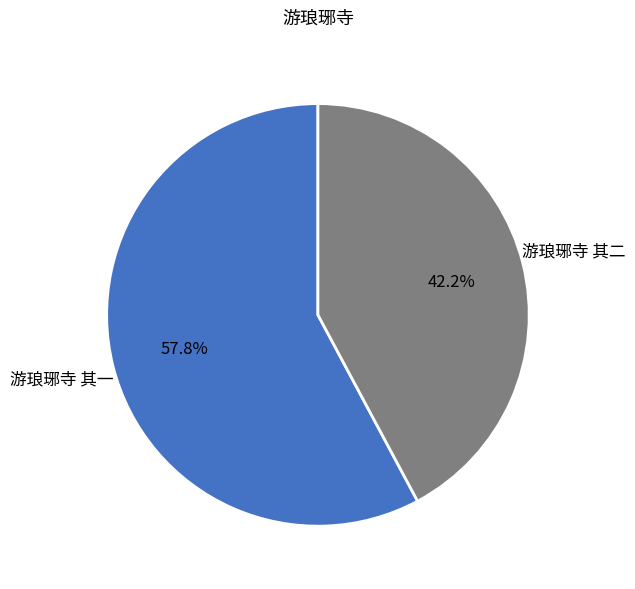

Is there any slice that represents more than half of the pie?

Yes